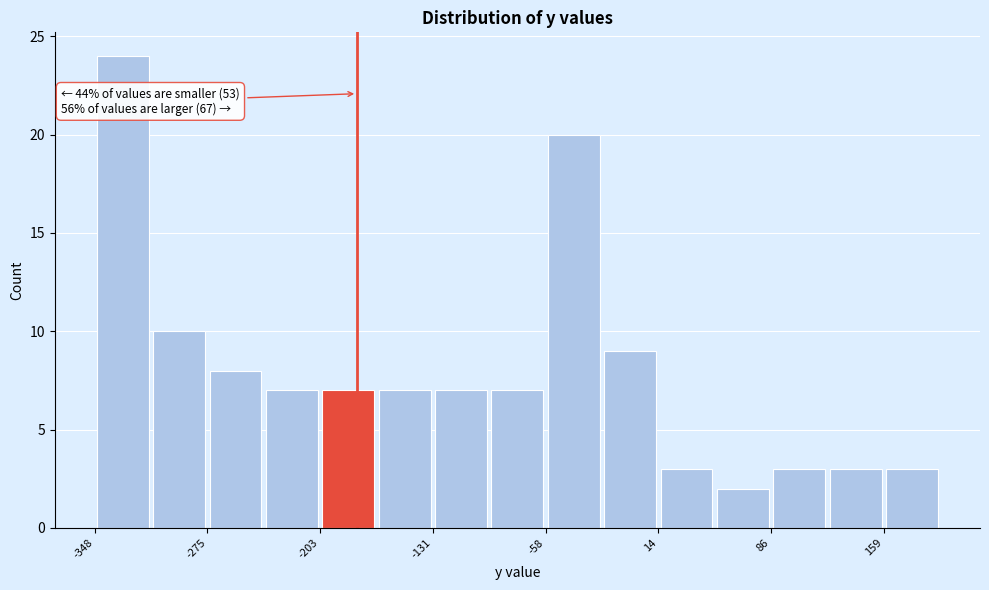

Read against the x-axis, roughly where is the centre of the tallest bar?

-330